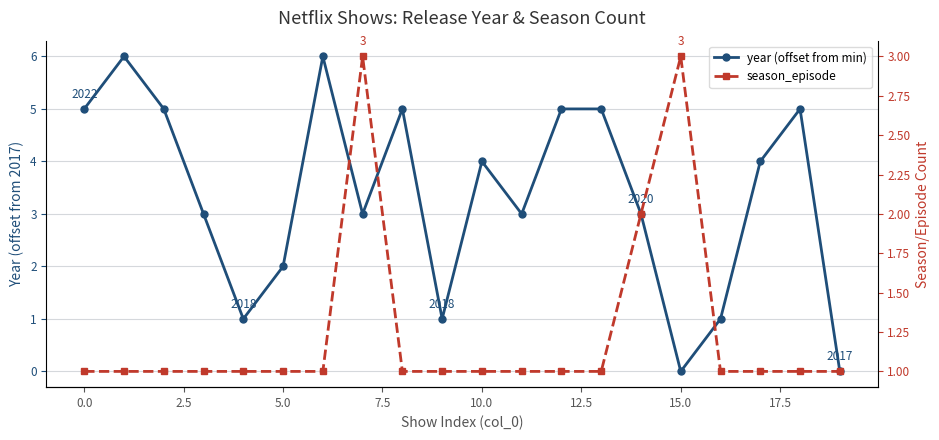

Where is season_episode nearest to the value 2?

14